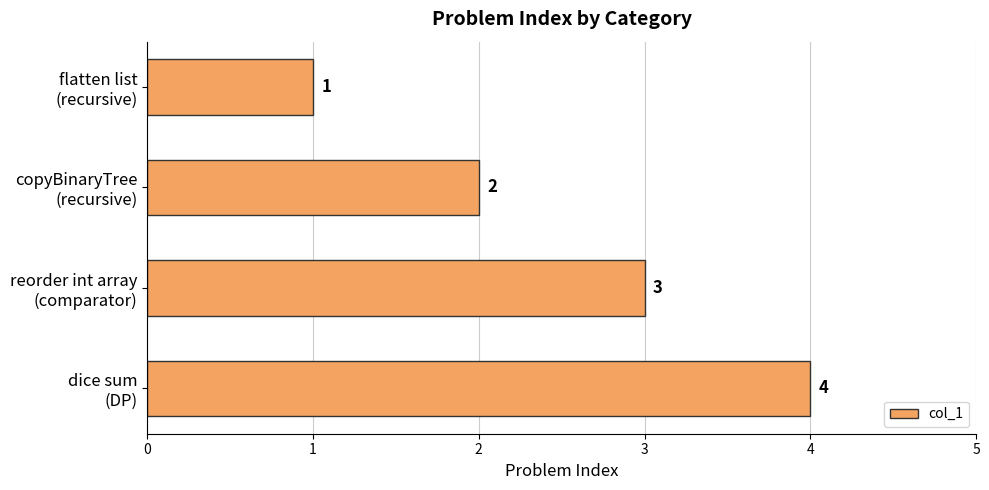

What is the sum of all values?

10